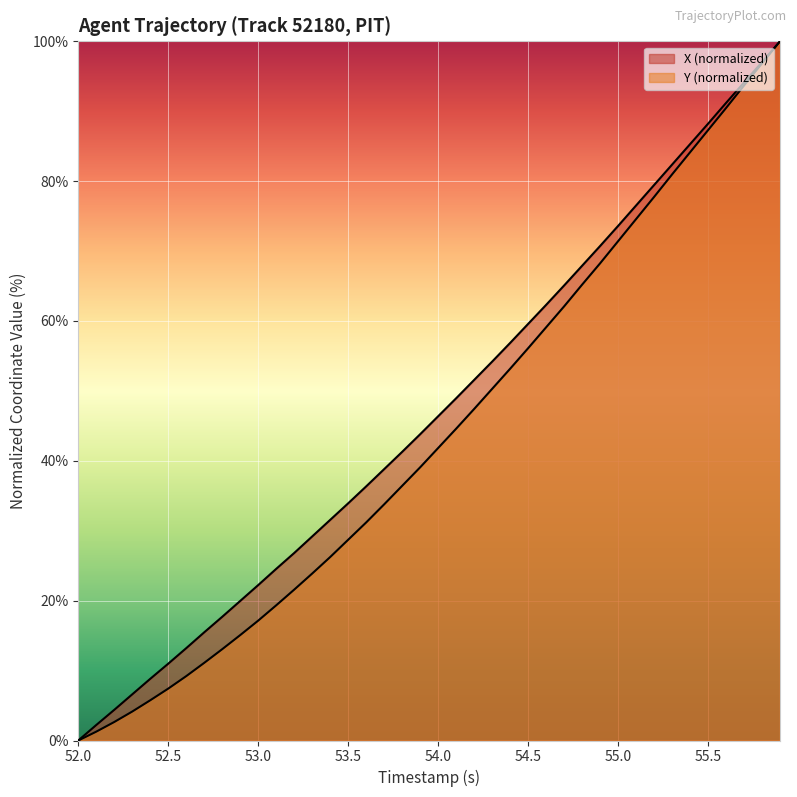

Reading right to left, extract all data points from this chart.

X: 100.0	97.0	94.1	91.2	88.2	85.3	82.4	79.4	76.5	73.6	70.7	67.9	65.1	62.3	59.6	56.9	54.2	51.6	48.9	46.4	43.8	41.3	38.8	36.3	33.9	31.6	29.2	26.8	24.5	22.2	20.0	17.7	15.5	13.2	11.0	8.8	6.6	4.4	2.2	0.0
Y: 100.0	96.8	93.7	90.4	87.3	84.1	81.0	77.7	74.6	71.4	68.2	65.2	62.1	59.1	56.1	53.2	50.3	47.4	44.6	41.8	39.1	36.4	33.8	31.2	28.7	26.2	23.9	21.6	19.3	17.1	15.1	13.1	11.1	9.2	7.4	5.8	4.1	2.6	1.3	0.0